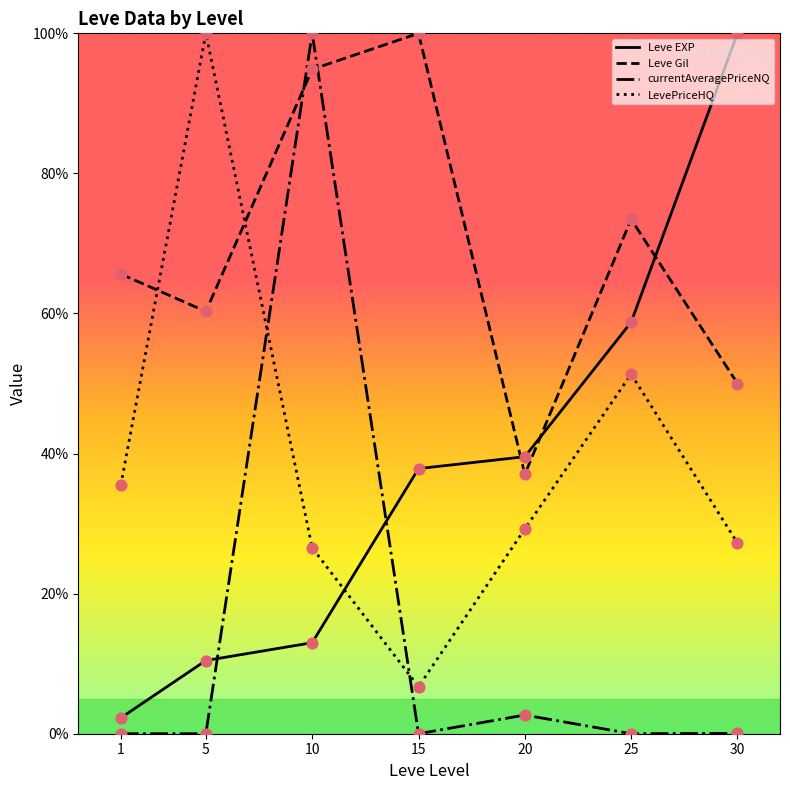

Between 1 and 20, which series saw the biggest shift?

Leve EXP